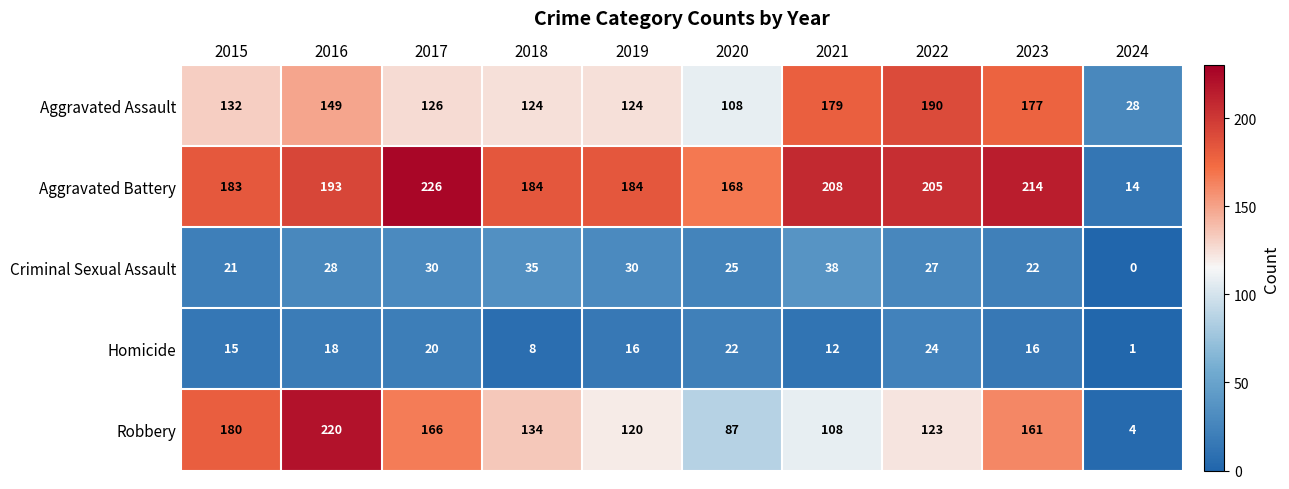

What is the difference between the maximum and minimum values in the Criminal Sexual Assault series?

38